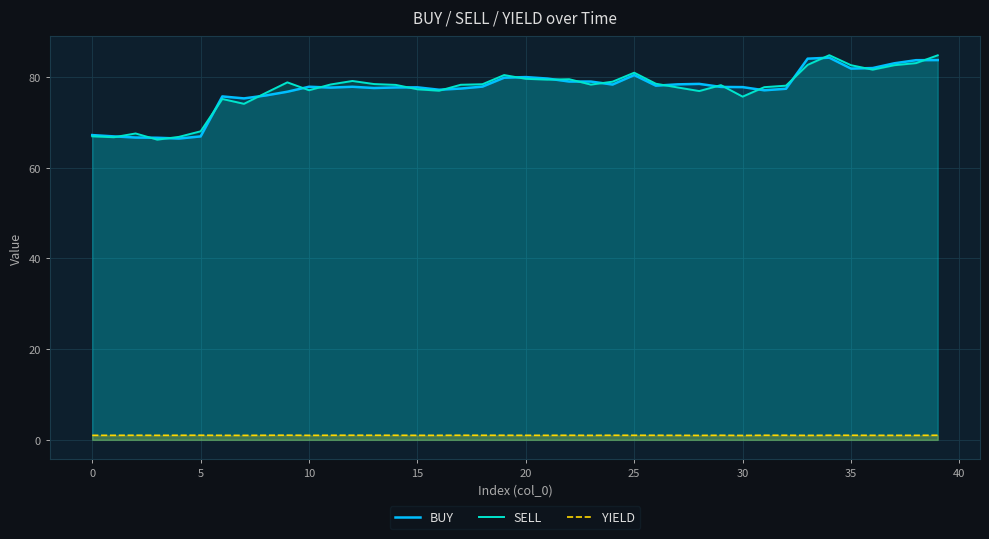

What is the label of the 24th point from the left?

23